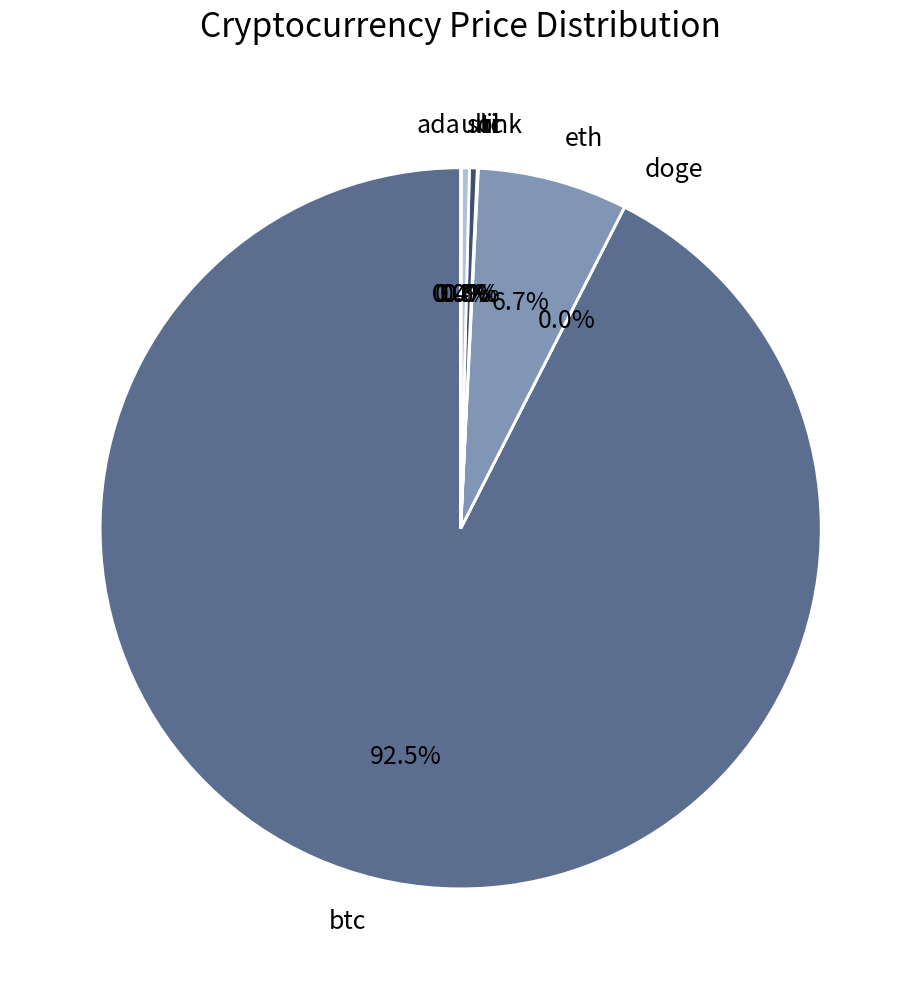

What percentage is the eth slice, to the nearest percent?

7%